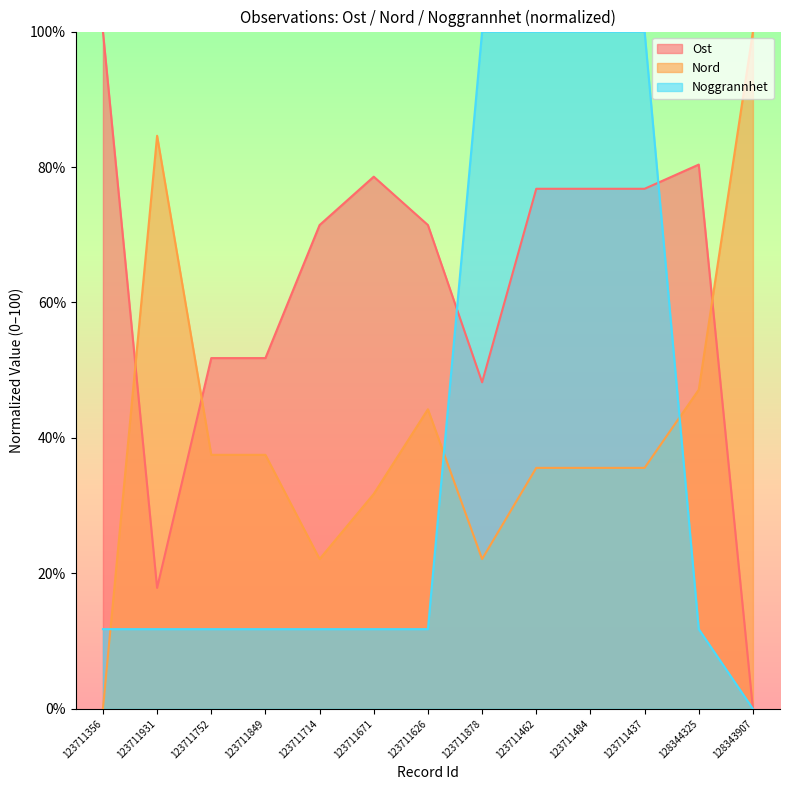

Reading left to right, what are all the values shown in this chart?

Ost: 100.0	17.9	51.8	51.8	71.4	78.6	71.4	48.2	76.8	76.8	76.8	80.4	0.0
Nord: 0.0	84.6	37.5	37.5	22.1	31.7	44.2	22.1	35.6	35.6	35.6	47.1	100.0
Noggrannhet: 11.8	11.8	11.8	11.8	11.8	11.8	11.8	100.0	100.0	100.0	100.0	11.8	0.0